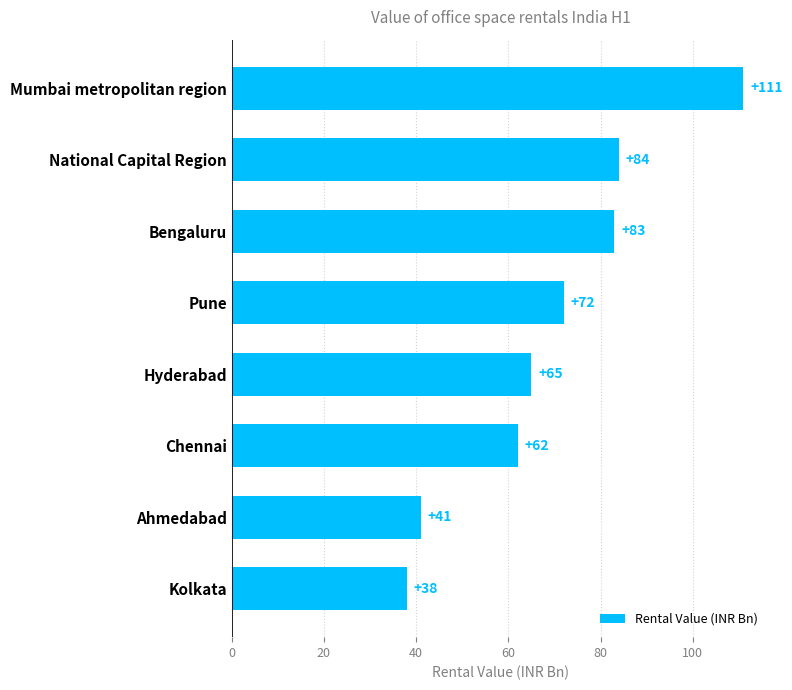

List the labels in order of value, smallest first.

Kolkata, Ahmedabad, Chennai, Hyderabad, Pune, Bengaluru, National Capital Region, Mumbai metropolitan region